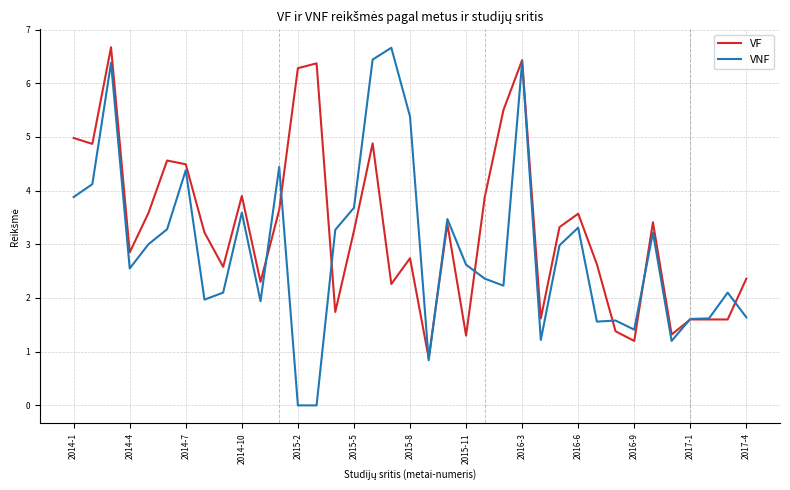

Rank the series by their average value, from highest to lowest.

VF, VNF